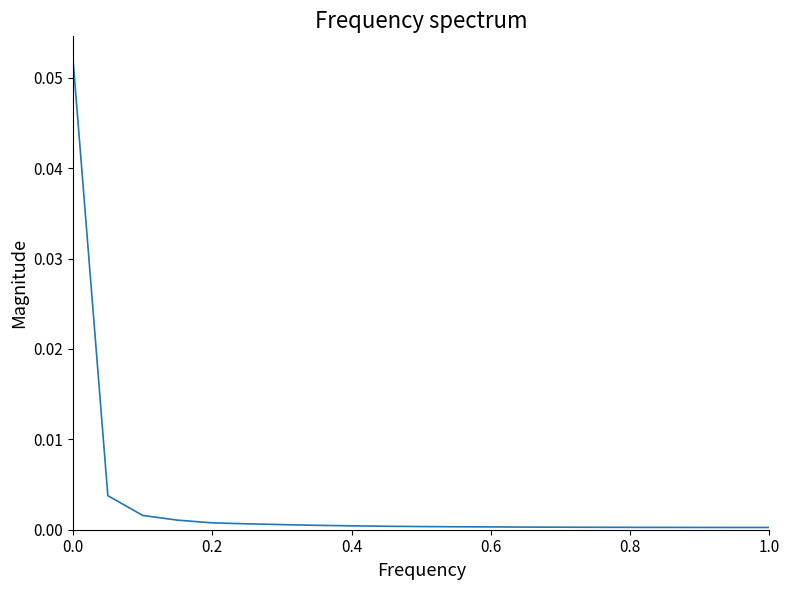

Reading left to right, list all the values displayed in this chart.

0.1	0.0	0.0	0.0	0.0	0.0	0.0	0.0	0.0	0.0	0.0	0.0	0.0	0.0	0.0	0.0	0.0	0.0	0.0	0.0	0.0